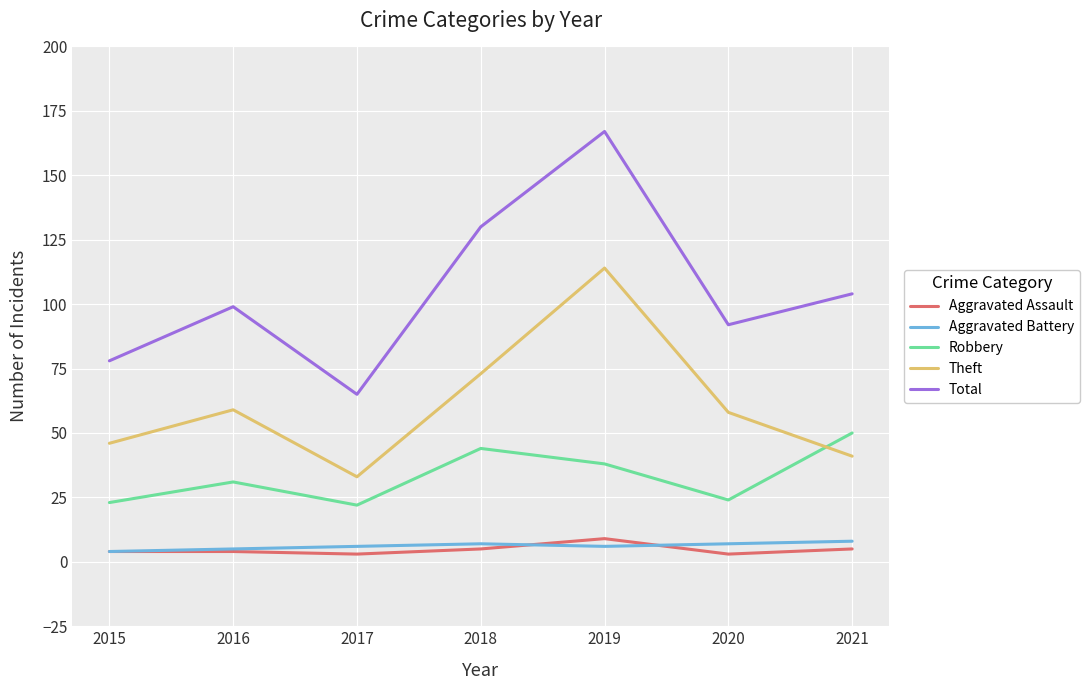

What is the spread (max minus min) of values at 2018?

125